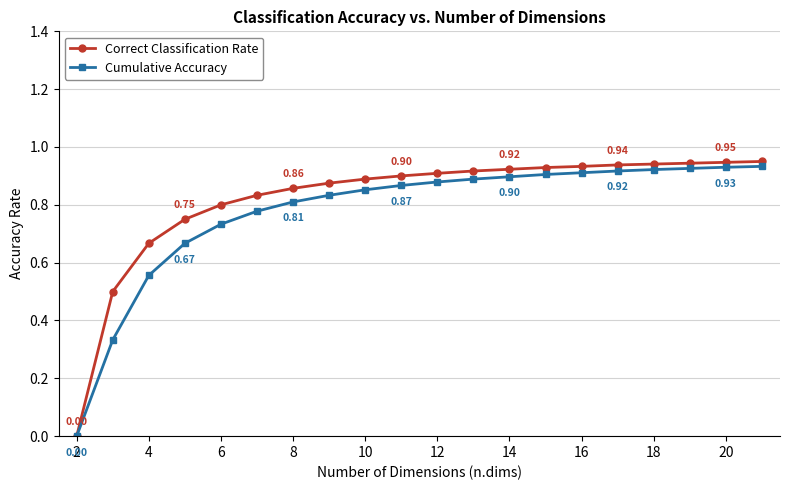

Does the chart have visible grid lines?

Yes